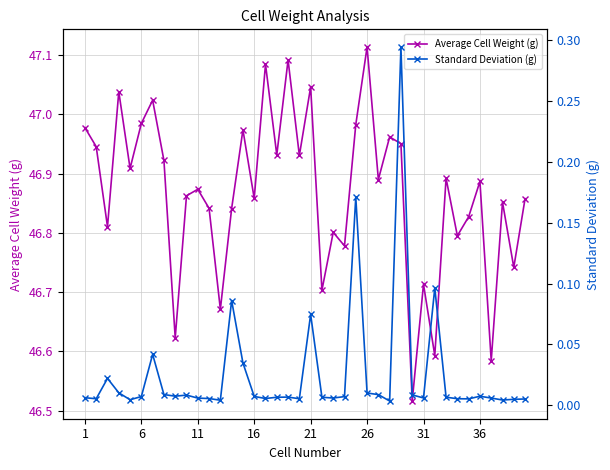

Reading left to right, transcribe all the data shown in this chart.

Average Cell Weight (g): 47.0	46.9	46.8	47.0	46.9	47.0	47.0	46.9	46.6	46.9	46.9	46.8	46.7	46.8	47.0	46.9	47.1	46.9	47.1	46.9	47.0	46.7	46.8	46.8	47.0	47.1	46.9	47.0	47.0	46.5	46.7	46.6	46.9	46.8	46.8	46.9	46.6	46.9	46.7	46.9
Standard Deviation (g): 0.0	0.0	0.0	0.0	0.0	0.0	0.0	0.0	0.0	0.0	0.0	0.0	0.0	0.1	0.0	0.0	0.0	0.0	0.0	0.0	0.1	0.0	0.0	0.0	0.2	0.0	0.0	0.0	0.3	0.0	0.0	0.1	0.0	0.0	0.0	0.0	0.0	0.0	0.0	0.0